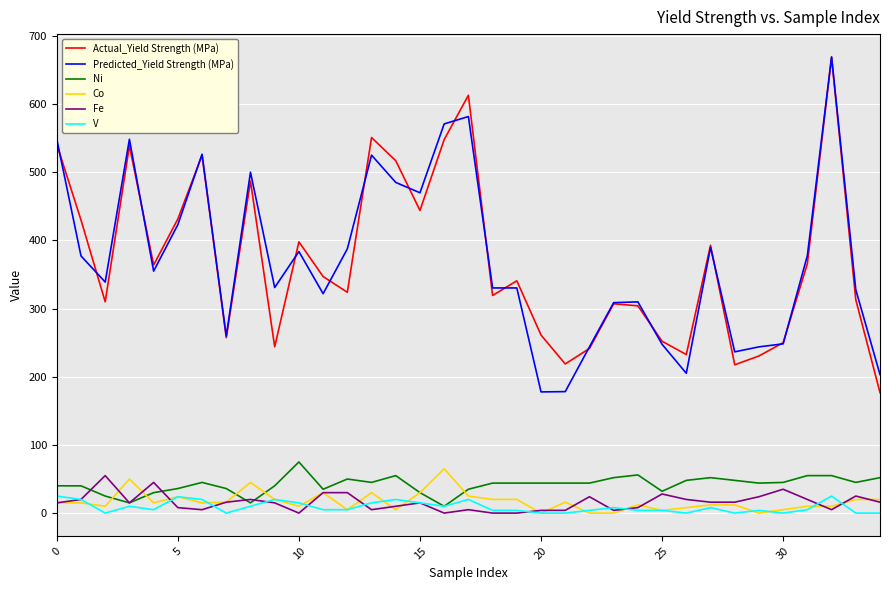

True or false: Fe and Actual_Yield Strength (MPa) cross at least once.

False